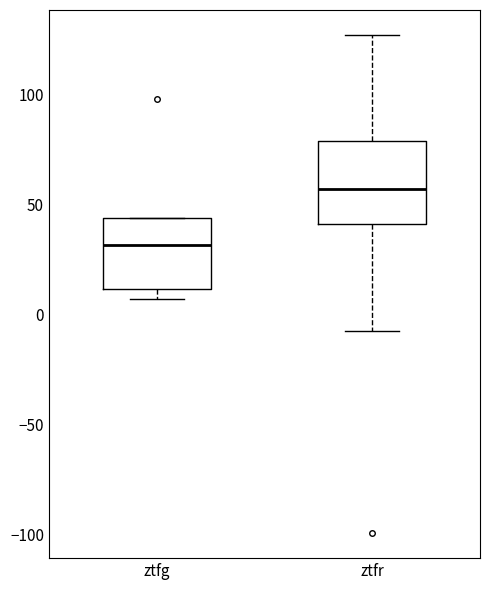

Reading left to right, read every box against the y-axis: the position of its median line, the range the box covers, and the ends of its whiskers. The values are not printed on the chart, so give them approximately, as read against the axis.

ztfg: median 30, box 10 to 45, whiskers 5 to 45
ztfr: median 55, box 40 to 80, whiskers -10 to 125